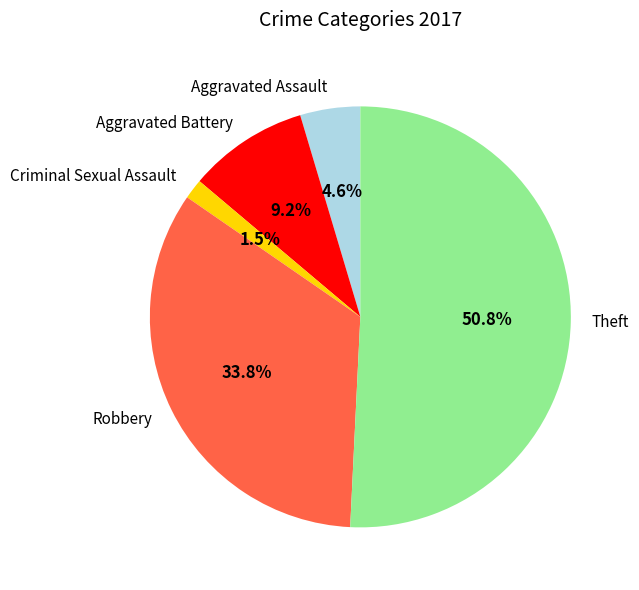

To the nearest percent, what is the difference between the largest and smallest slice percentages?

49%